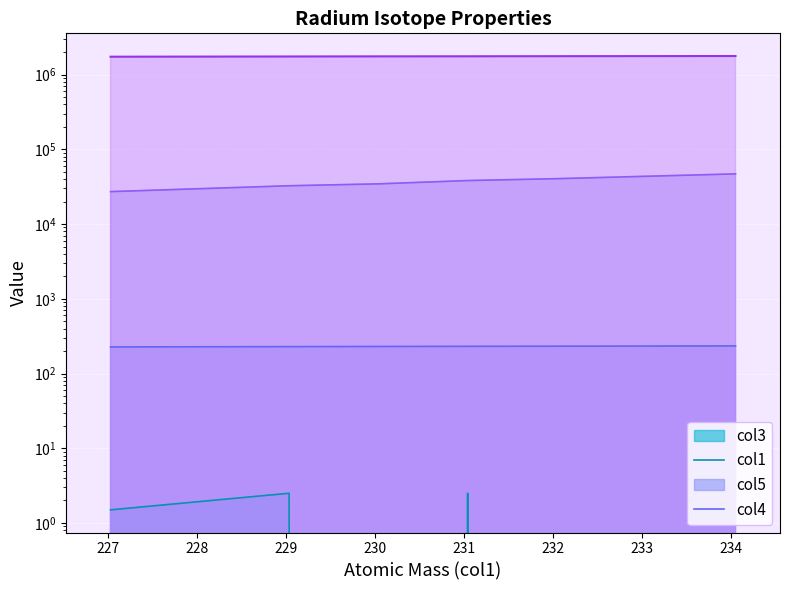

What is the minimum value for col5?

27177.7